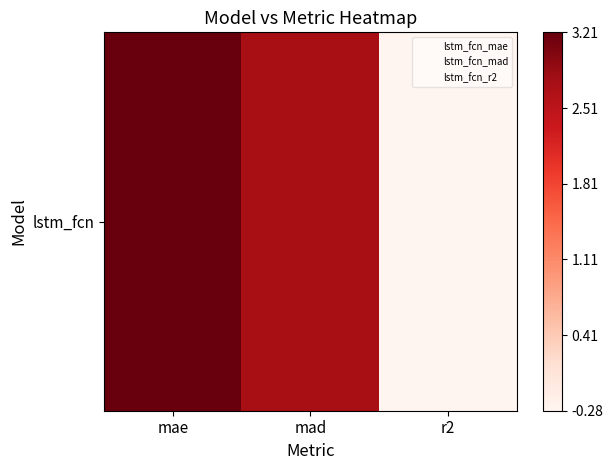

How many values exceed 3?

2